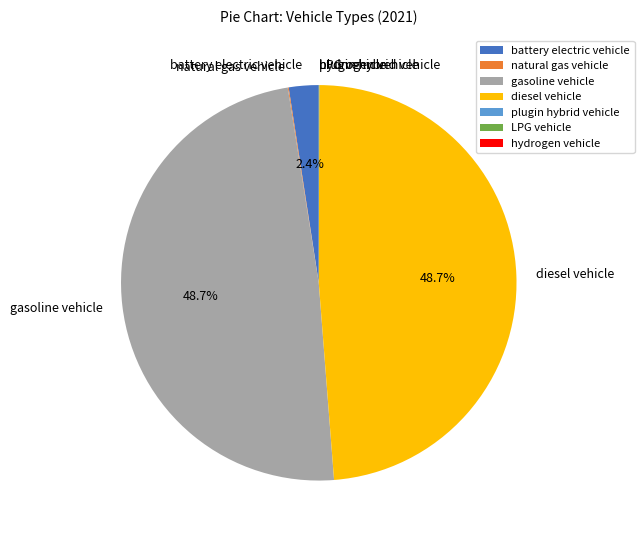

Is there a majority slice in this chart?

No